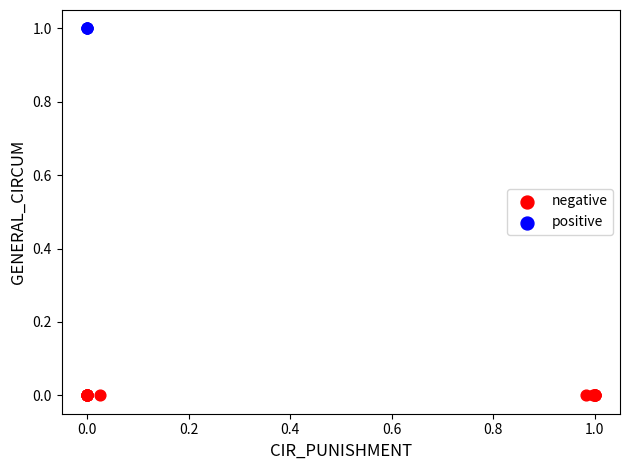

Which series contains the lowest Y value?

negative